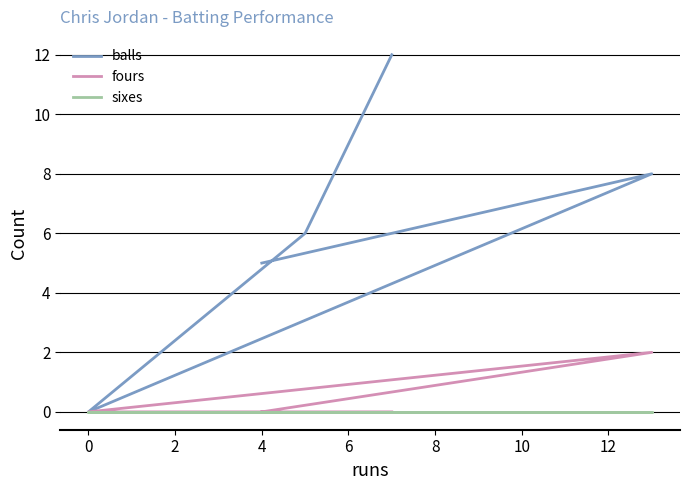

At which category does the chart reach its minimum across all series?

2